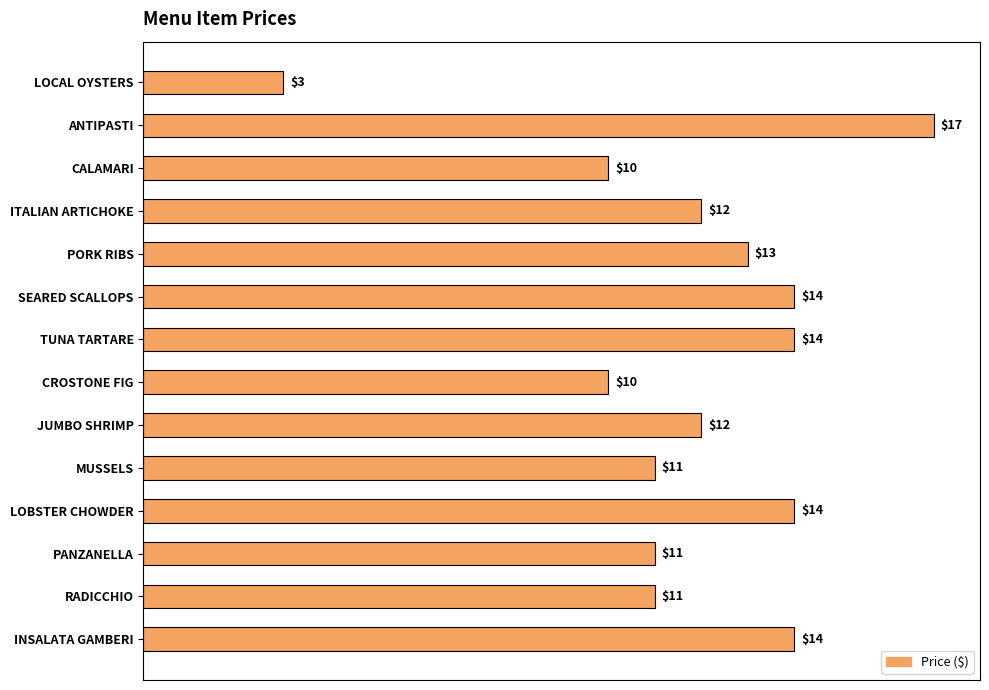

Are the bars horizontal?

Yes